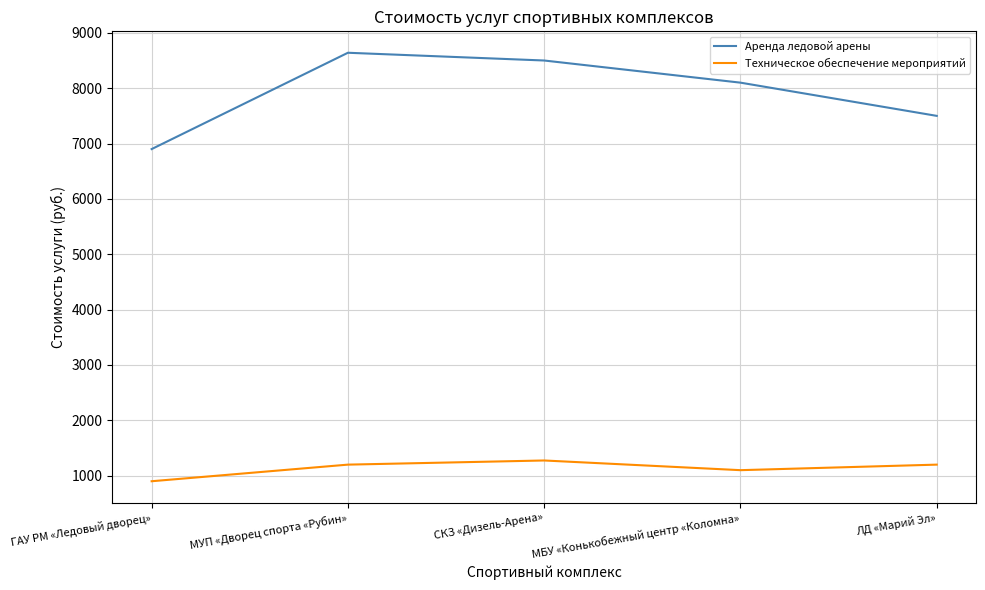

At which label does Техническое обеспечение мероприятий reach its minimum?

ГАУ РМ «Ледовый дворец»